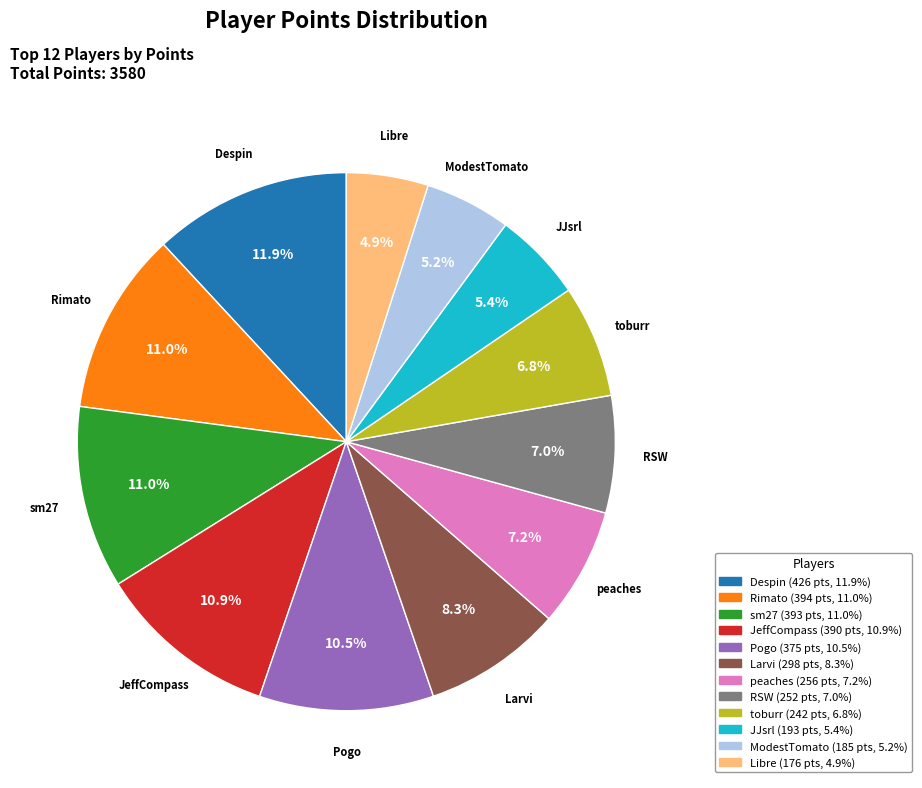

What is the largest slice in the pie chart?

Despin